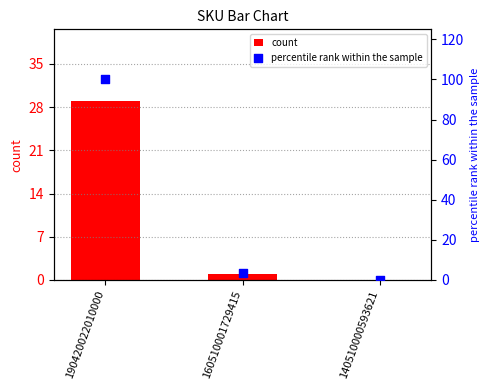

Which series reaches the minimum Y coordinate?

count